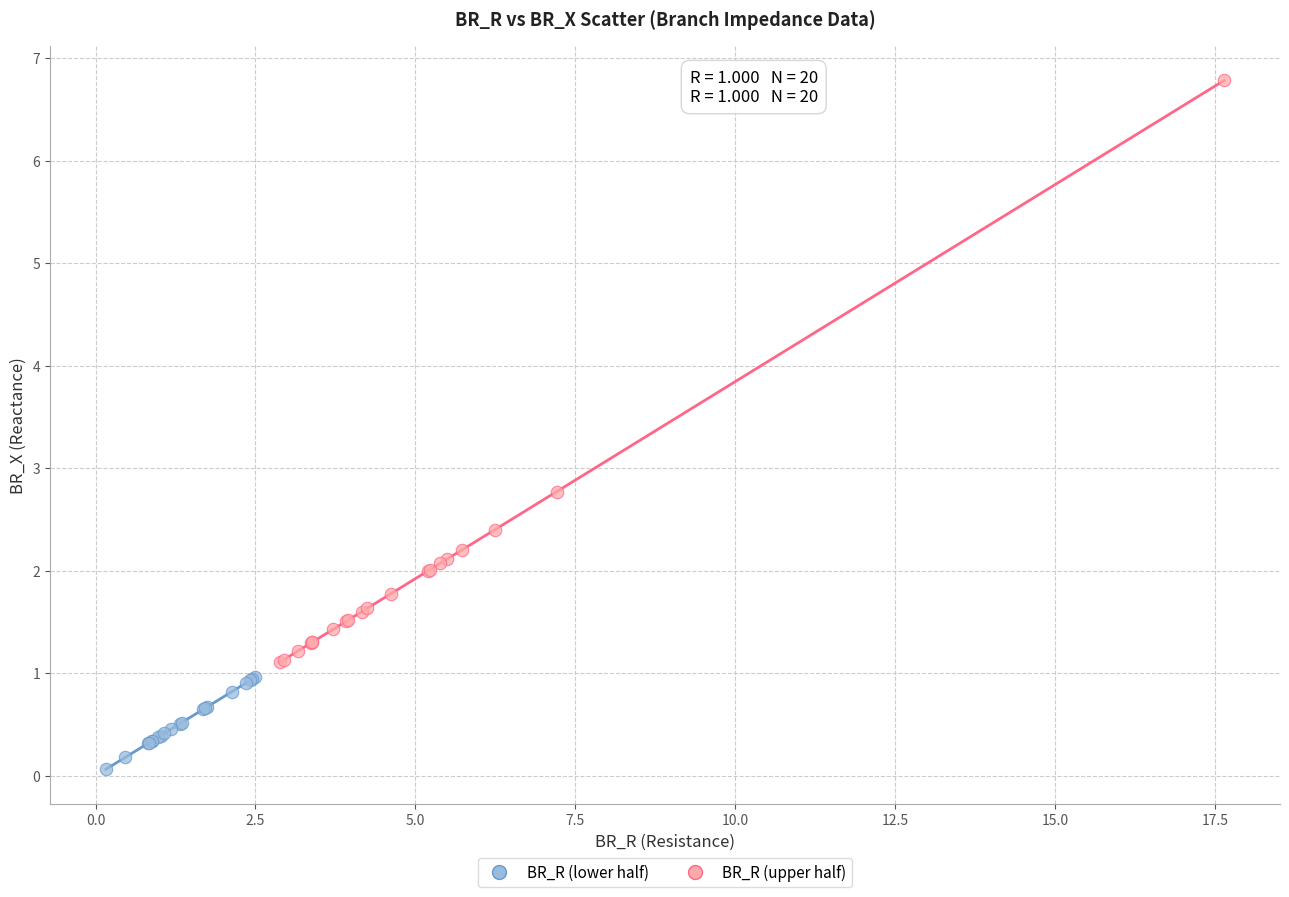

Which series contains the lowest Y value?

BR_R (lower half)